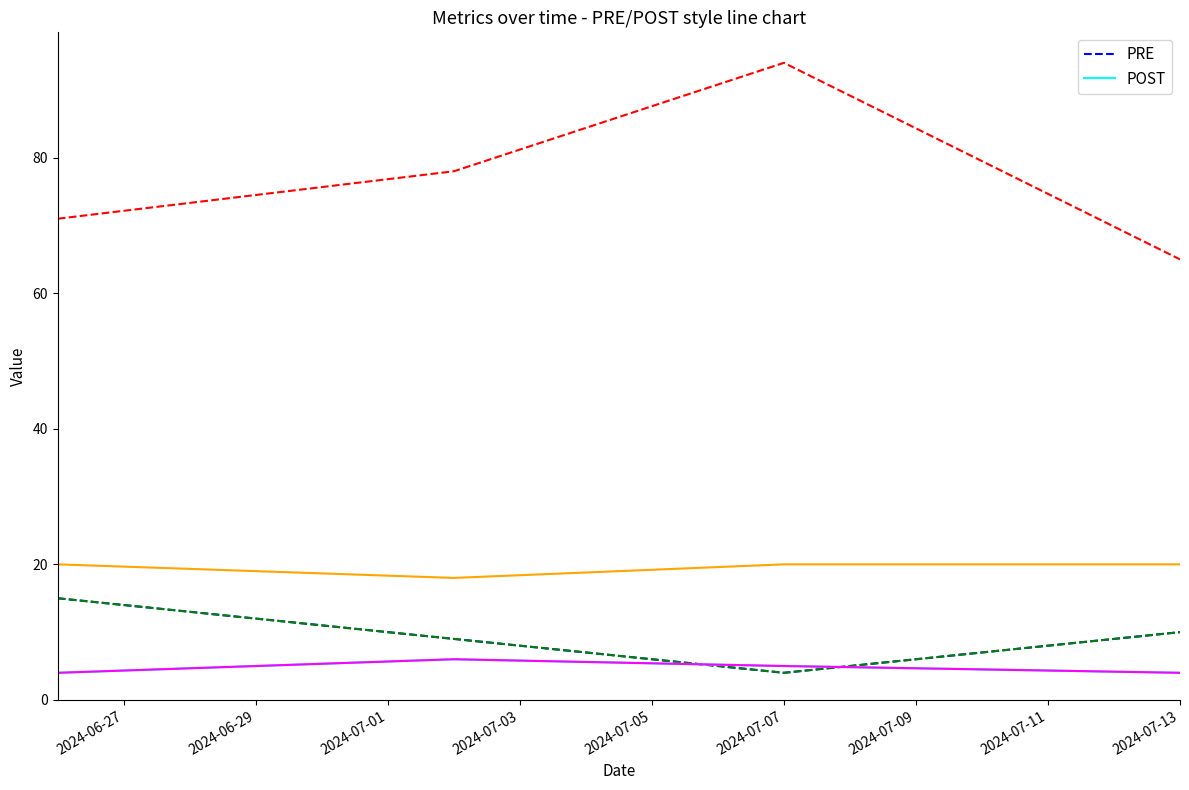

What is the difference between the second highest and second lowest values in the PRE series?

1